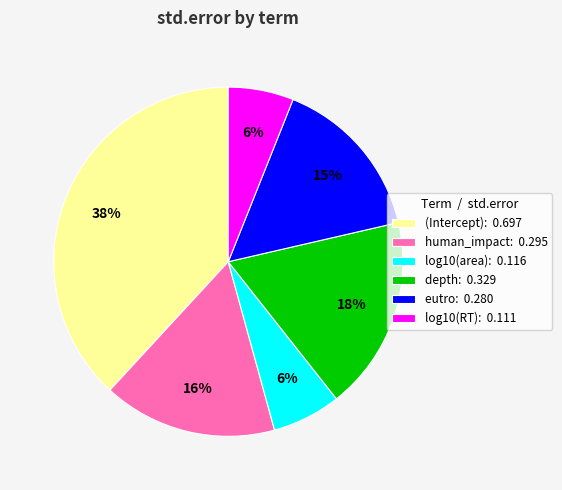

Does (Intercept) account for over 50% of the chart?

No